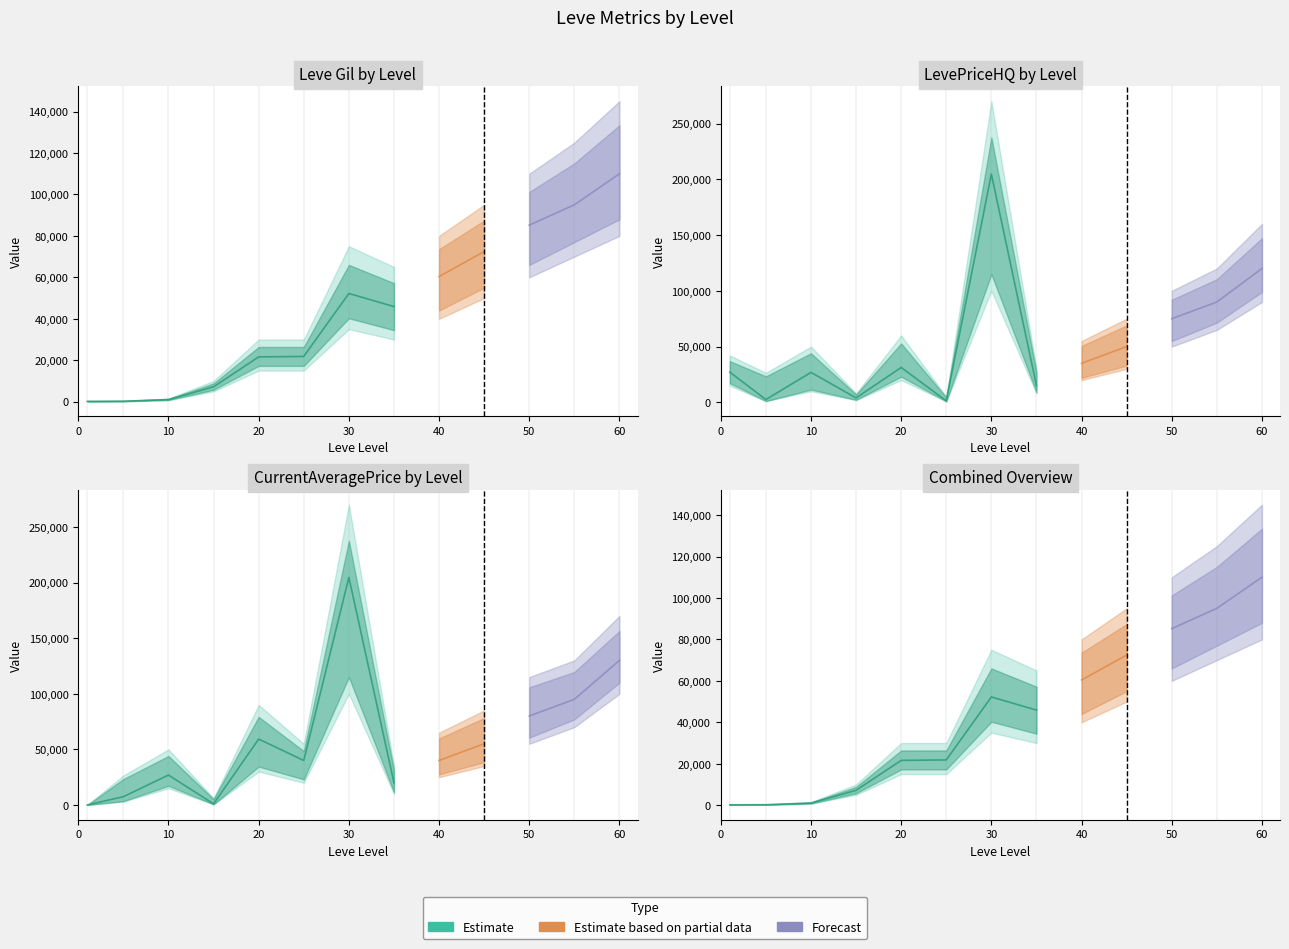

True or false: currentAveragePriceHQ and LevePriceHQ intersect in this chart.

False